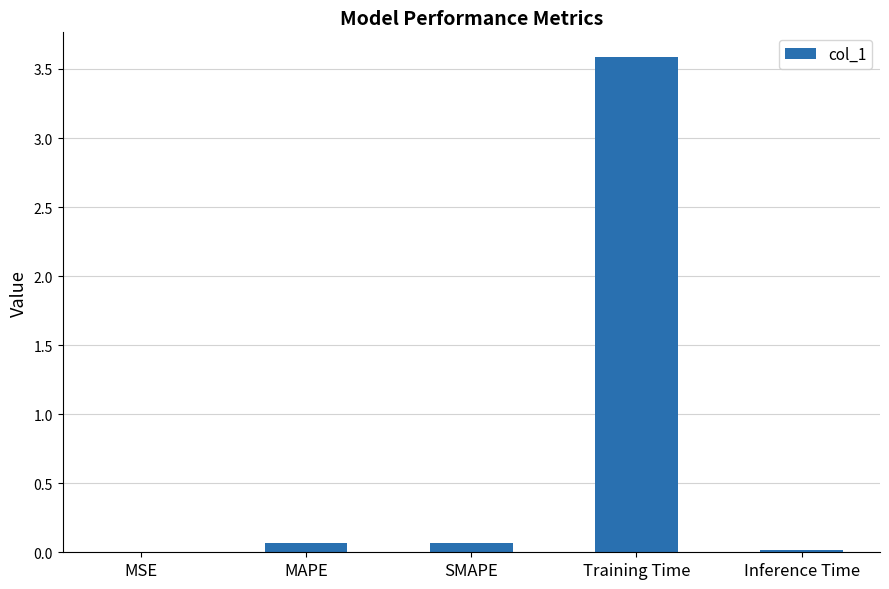

What is the approximate value at Training Time?

3.6